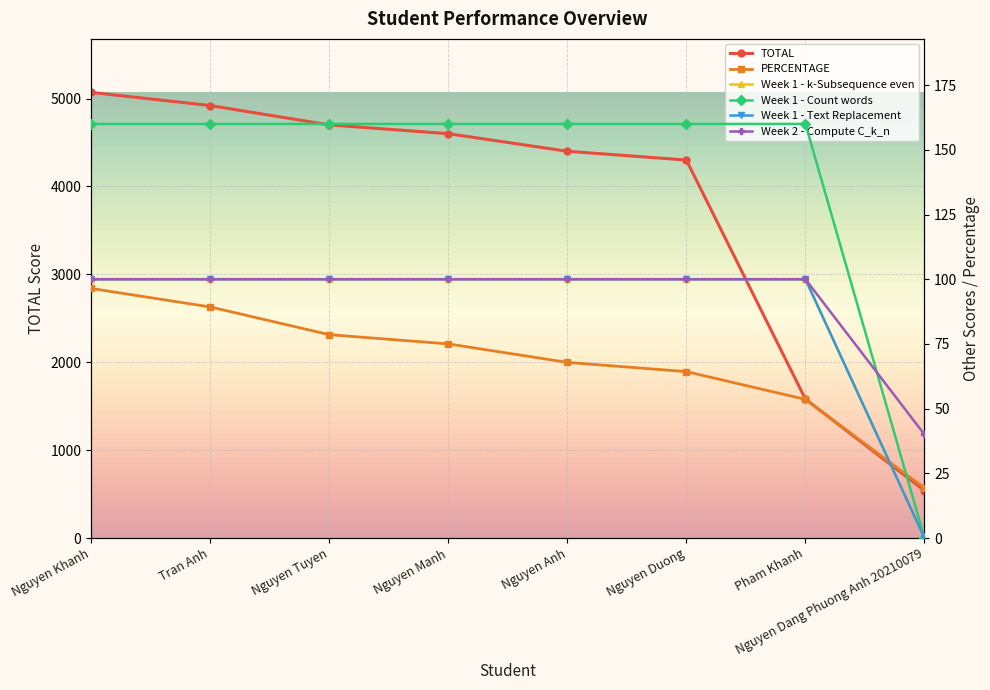

Is it true that Week 2 - Compute C_k_n equals 22.8 at Nguyen Dang Phuong Anh 20210079?

False